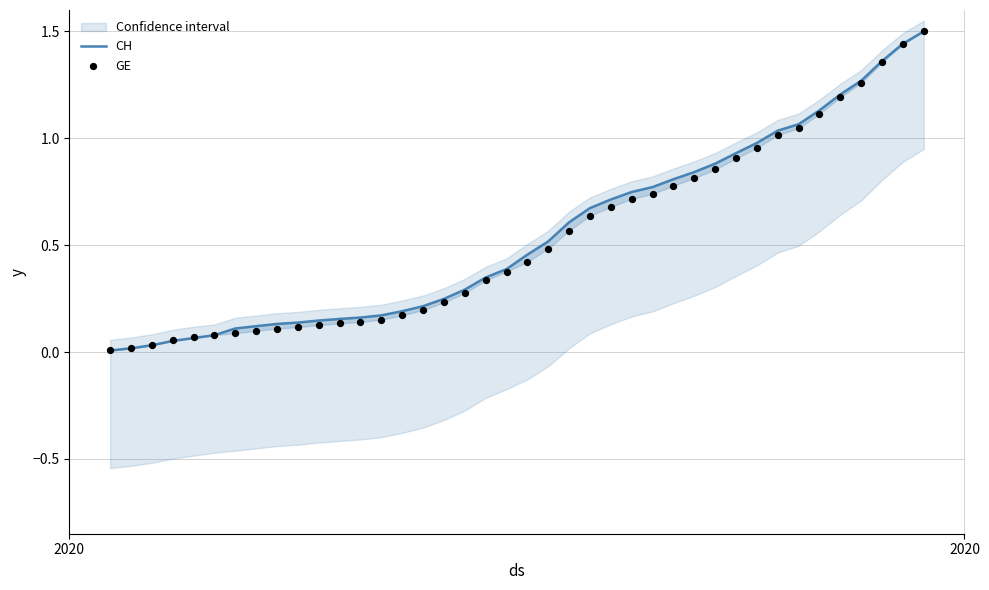

Which series reaches the maximum Y coordinate?

CH